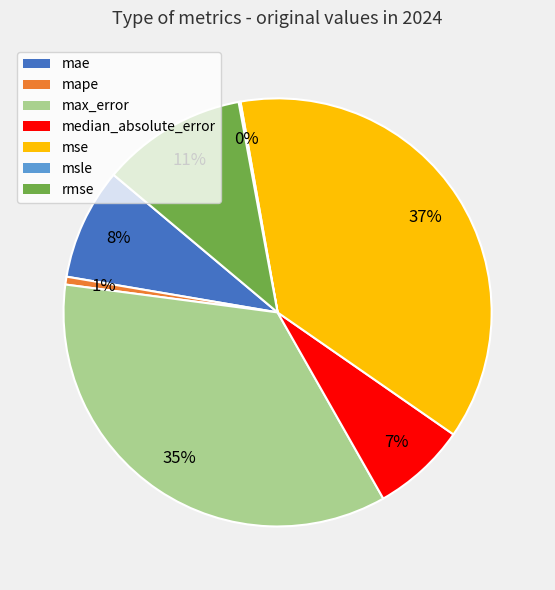

The mse slice represents 26% of the pie. True or false?

False